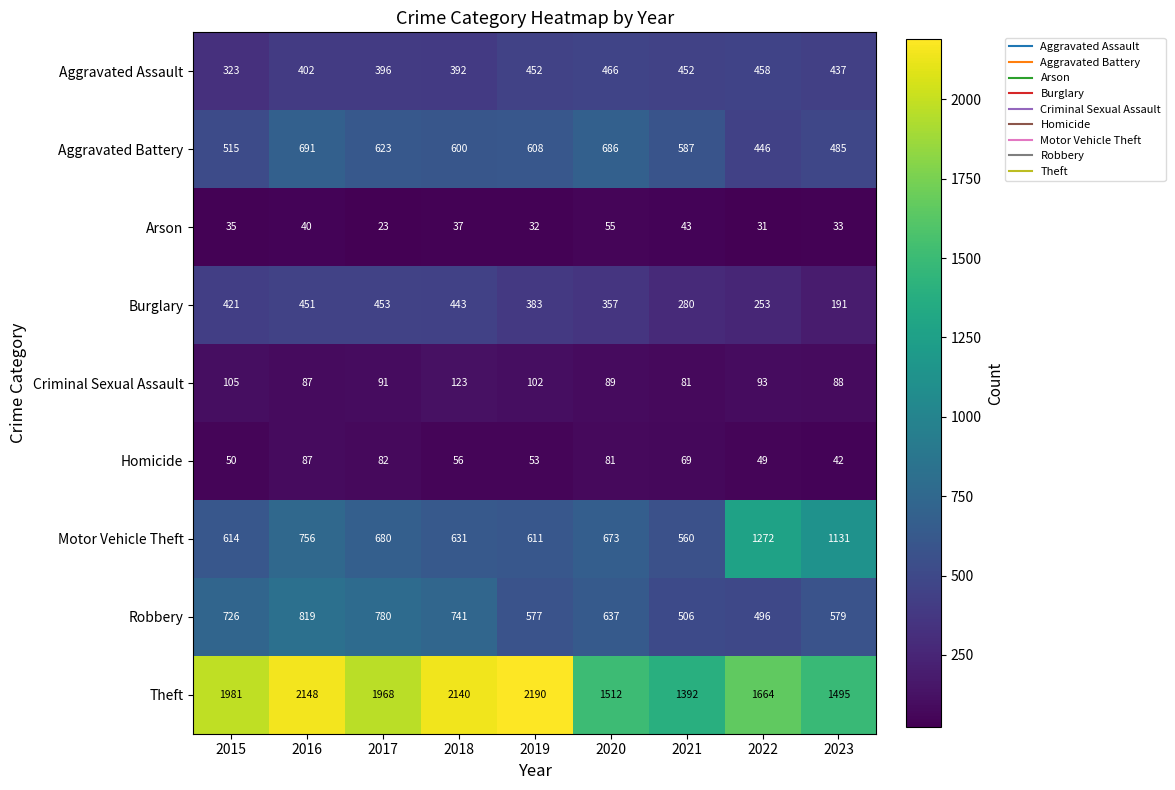

Where does the Robbery series first go above 637?

2015